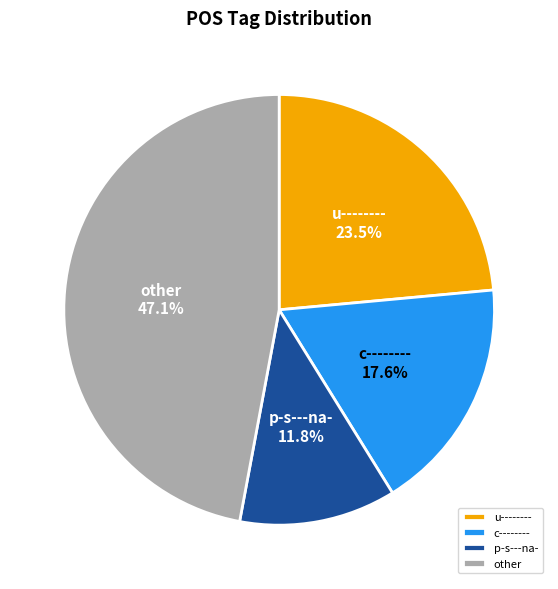

The c-------- slice represents 18% of the pie. True or false?

True